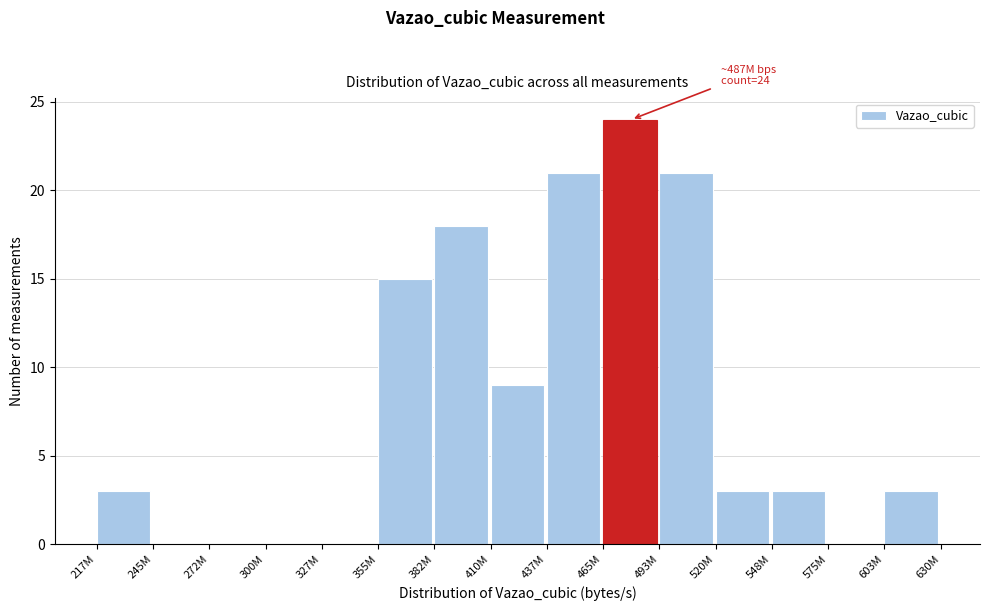

Reading left to right, what are all the values shown in this chart?

217M=3	245M=0	272M=0	300M=0	327M=0	355M=15	382M=18	410M=9	437M=21	465M=24	493M=21	520M=3	548M=3	575M=0	603M=3